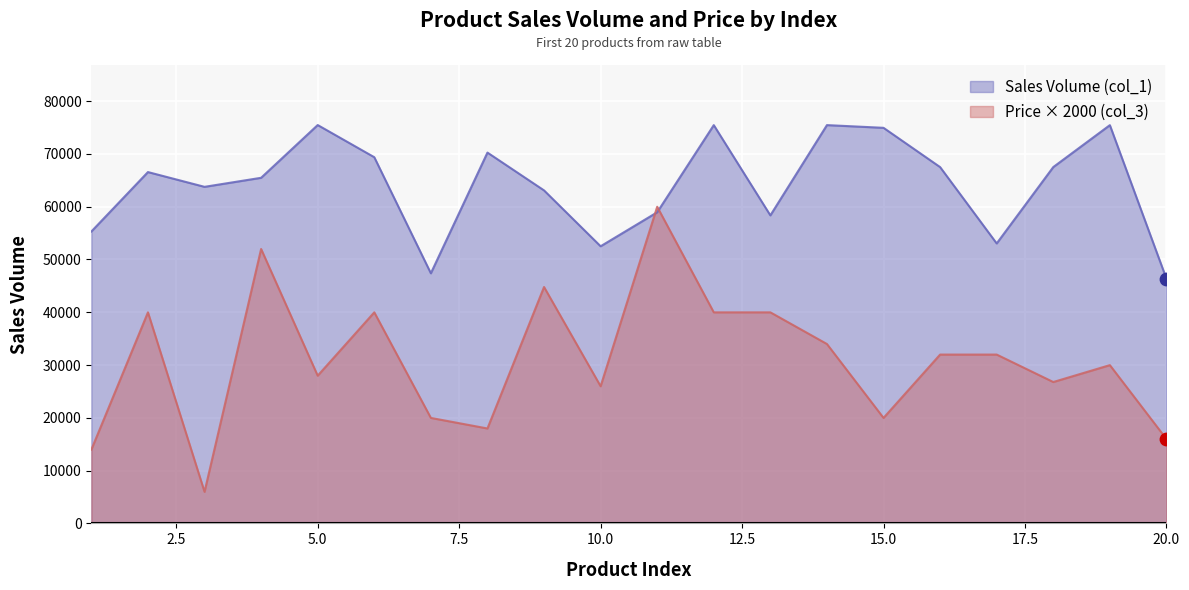

At which category is the sum across all series the highest?

11